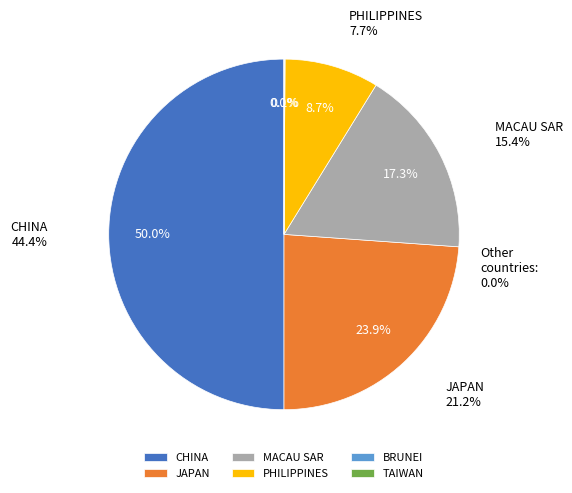

To the nearest percent, what is the average slice percentage?

17%